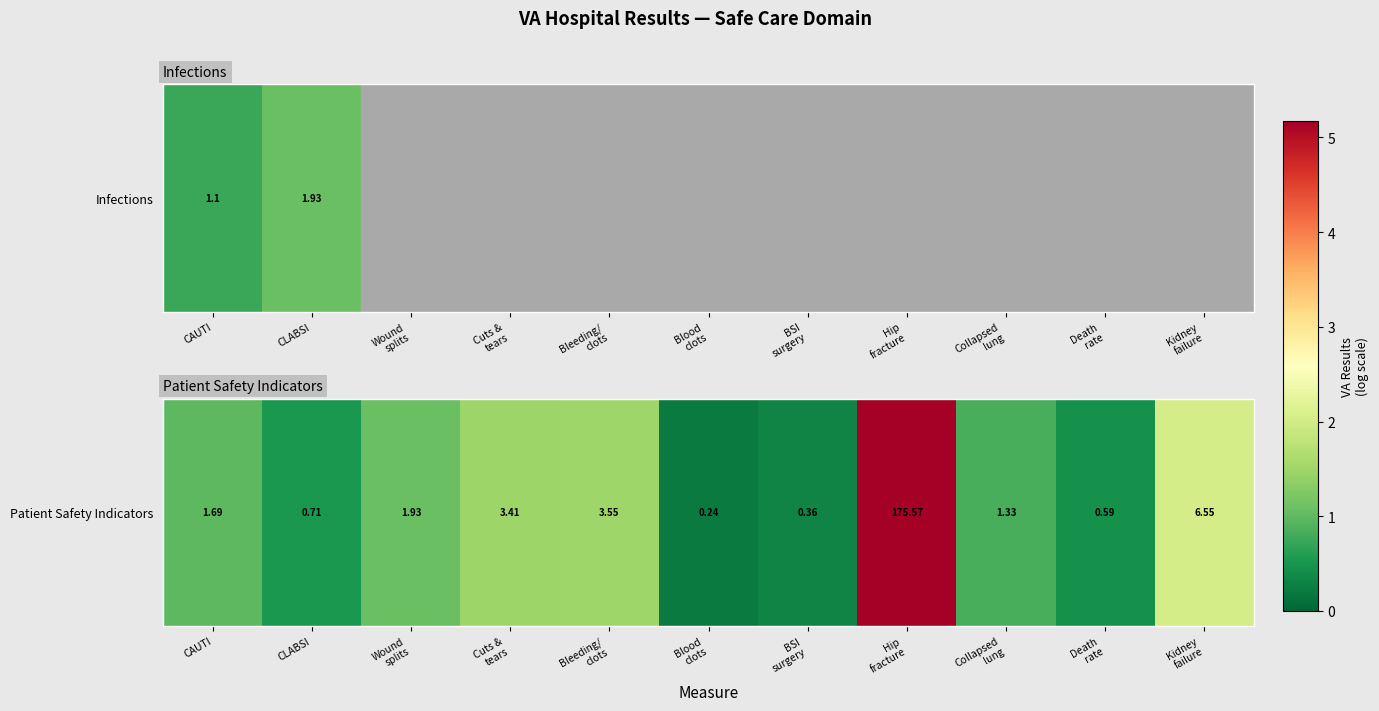

Between CLABSI and Bleeding/
clots, which is larger?

Bleeding/
clots